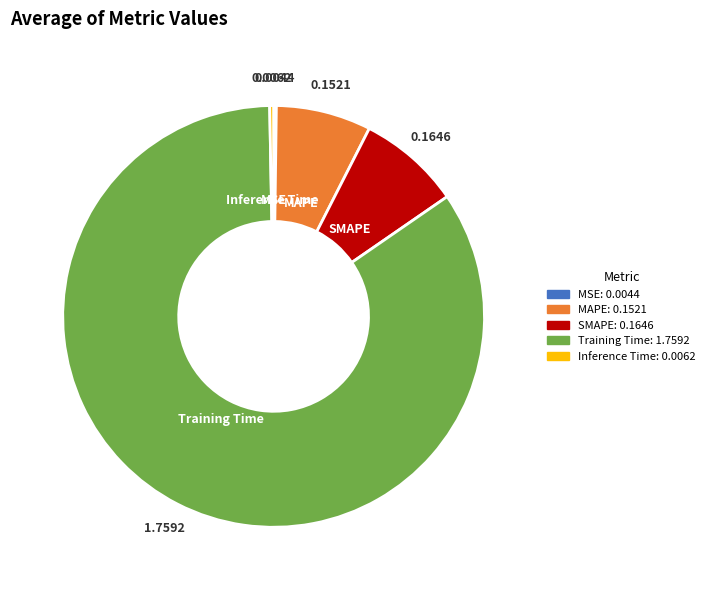

What is the largest slice in the pie chart?

Training Time